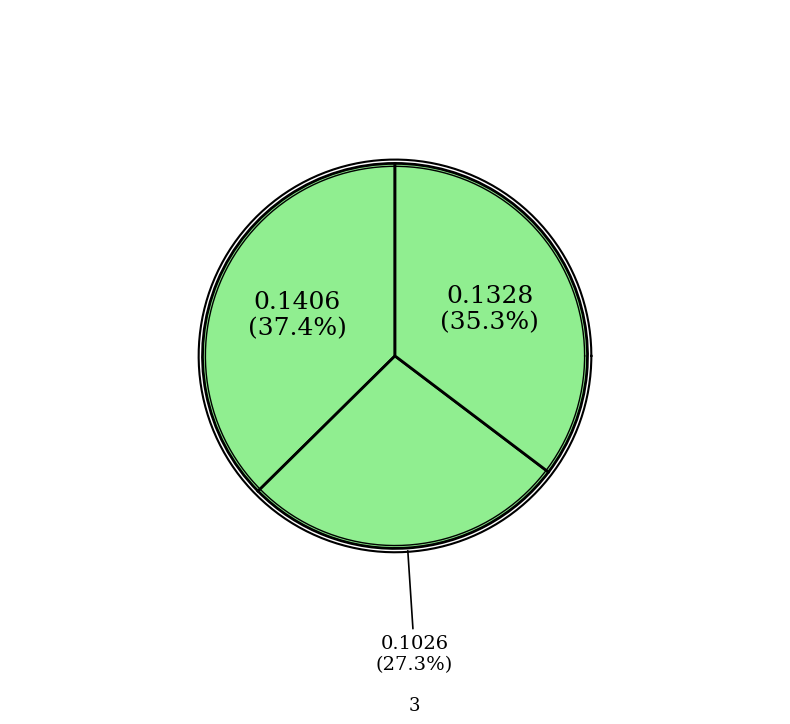

Count the number of slices in the pie.

8